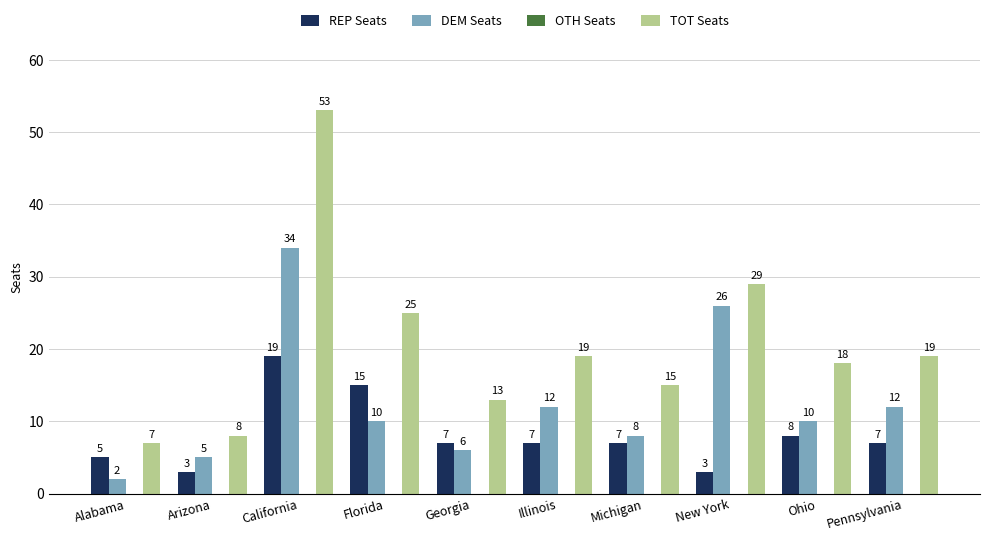

What is the label of the 7th bar from the right?

Florida